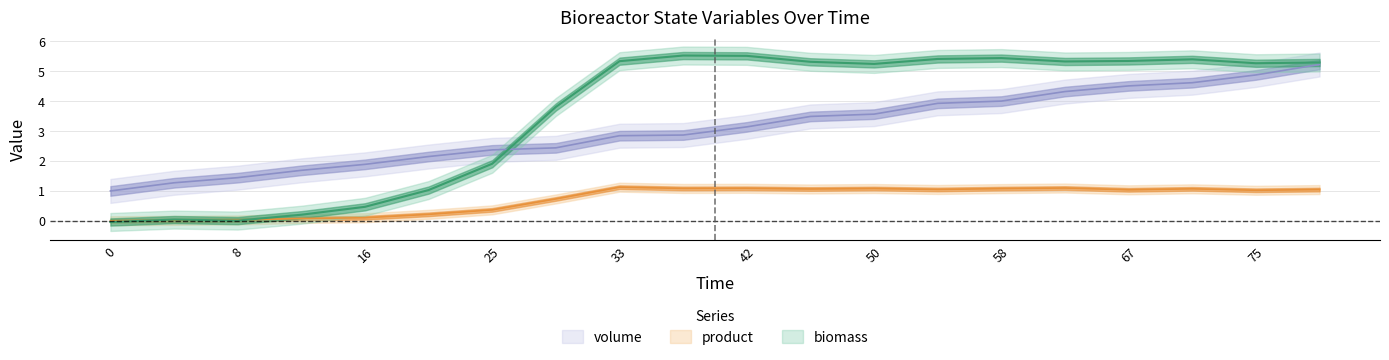

In biomass, how many points are lower than both neighbors (excluding endpoints)?

4